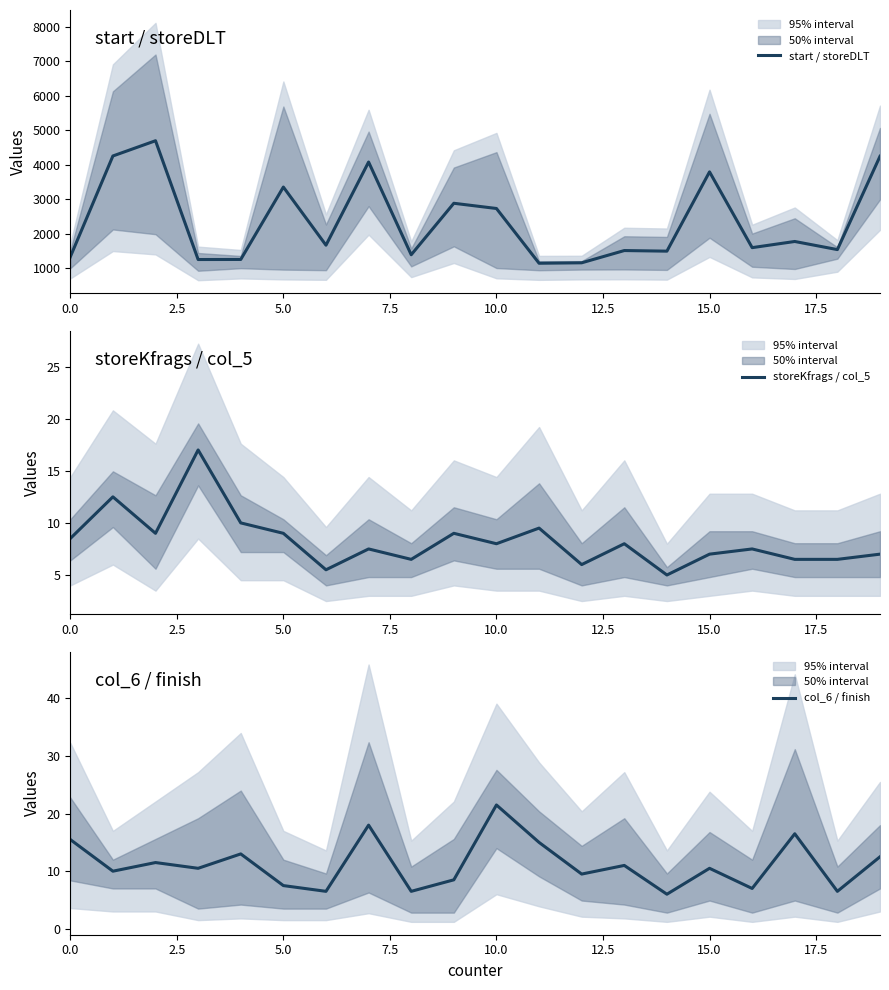

After their last crossing, which series has the higher values: storeKfrags / col_5 or col_6 / finish?

col_6 / finish